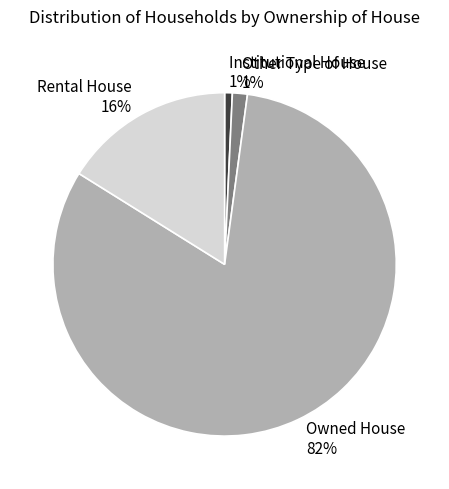

How many slices are in this pie chart?

4